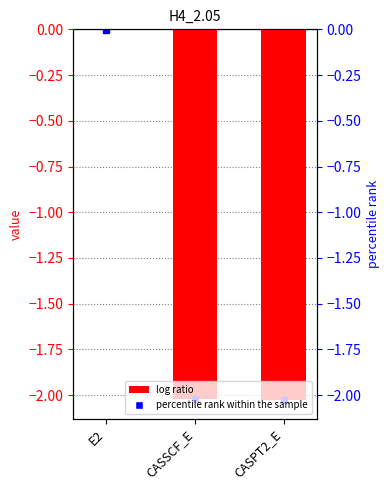

Rank the categories by value from highest to lowest.

E2, CASSCF_E, CASPT2_E